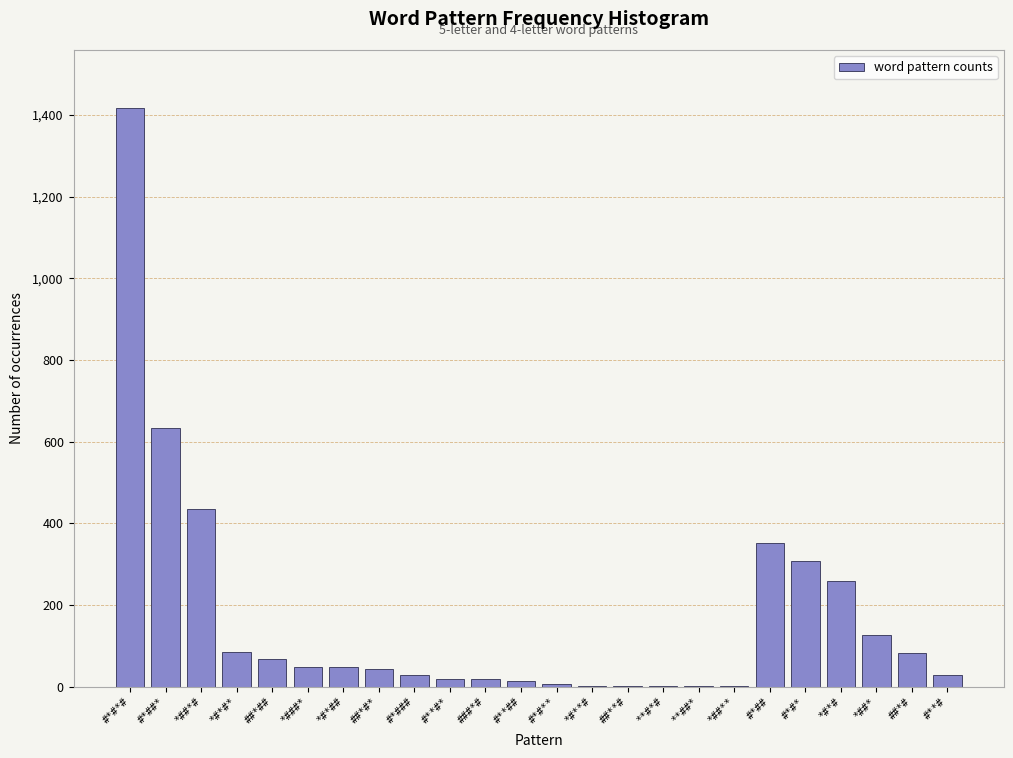

Is it true that the value at ##*#* is 43?

True